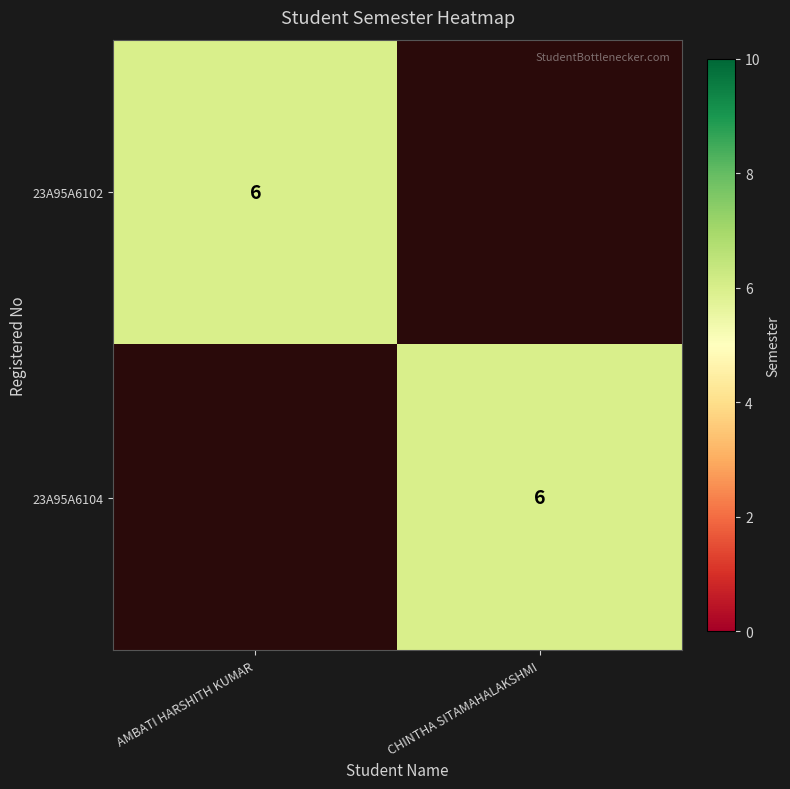

Is it true that 23A95A6102 equals 10 at AMBATI HARSHITH KUMAR?

False